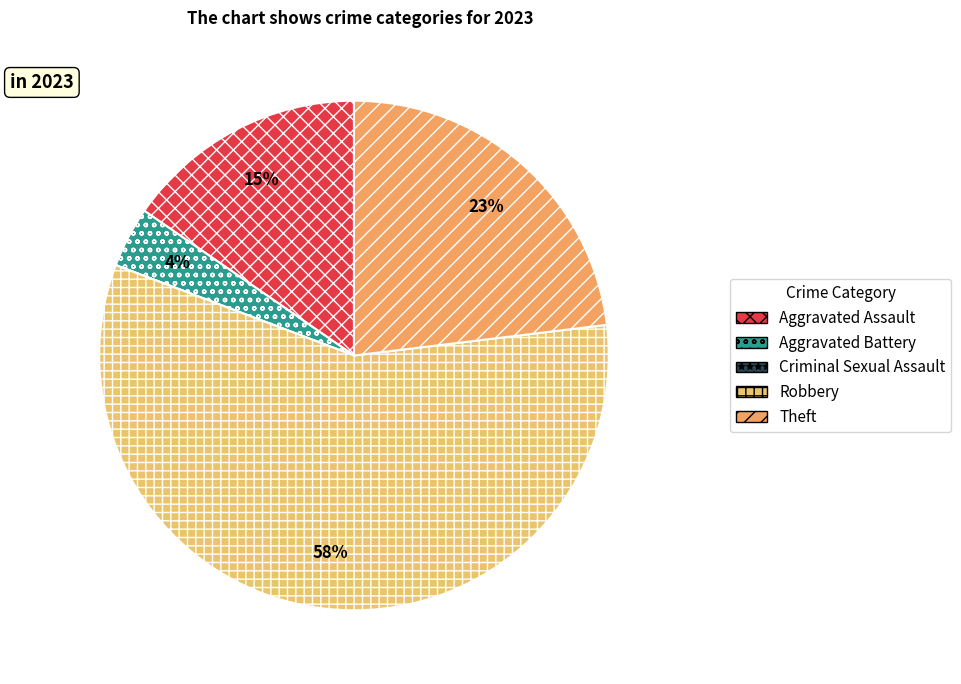

What is the smallest slice in the pie chart?

Criminal Sexual Assault